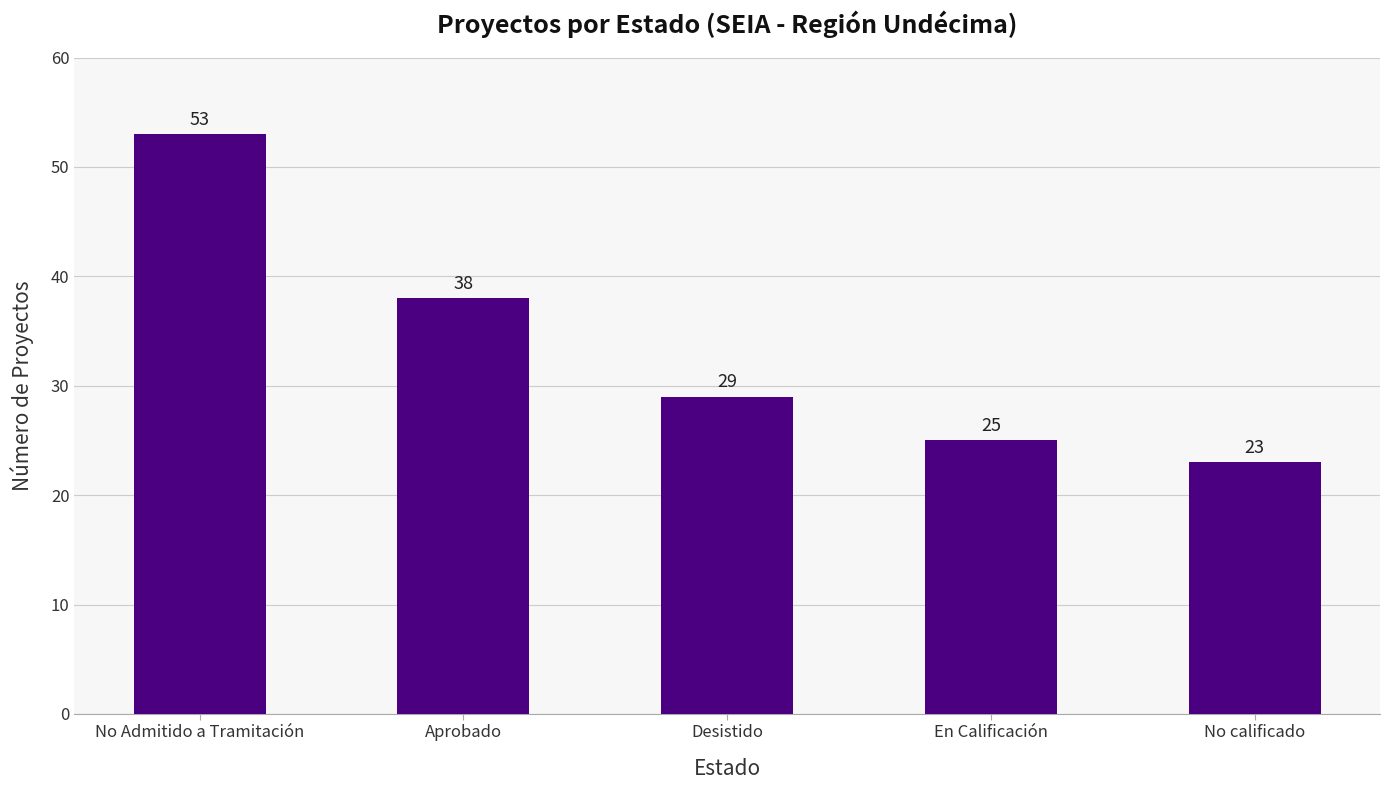

The chart shows a value of 53 at No Admitido a Tramitación. True or false?

True